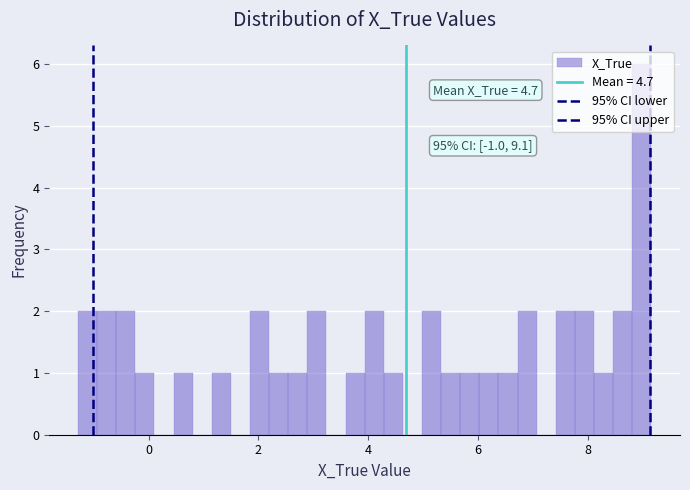

Around what value on the x-axis is the tallest bar? Give the approximate position of its centre, as read against the axis.

9.0